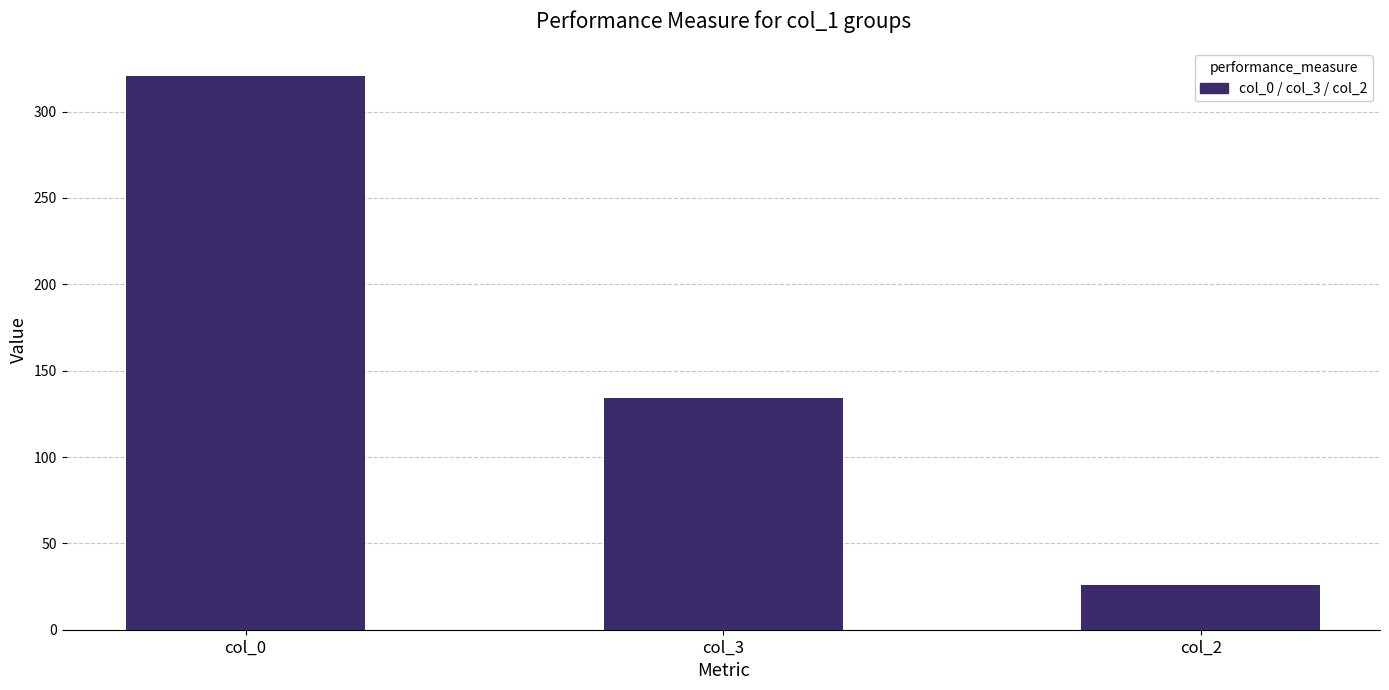

Reading right to left, what are all the values shown in this chart?

col_2=25.7	col_3=133.9	col_0=320.5